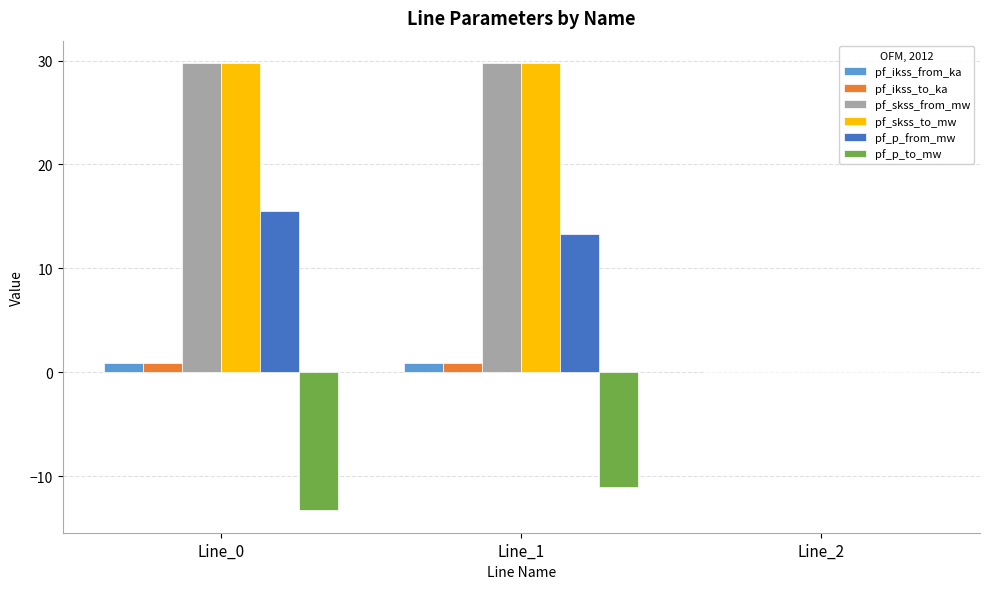

Reading left to right, list all the values displayed in this chart.

pf_ikss_from_ka: 0.9	0.9	0.0
pf_ikss_to_ka: 0.9	0.9	0.0
pf_skss_from_mw: 29.8	29.8	0.0
pf_skss_to_mw: 29.8	29.8	0.0
pf_p_from_mw: 15.5	13.3	0.0
pf_p_to_mw: -13.3	-11.1	0.0